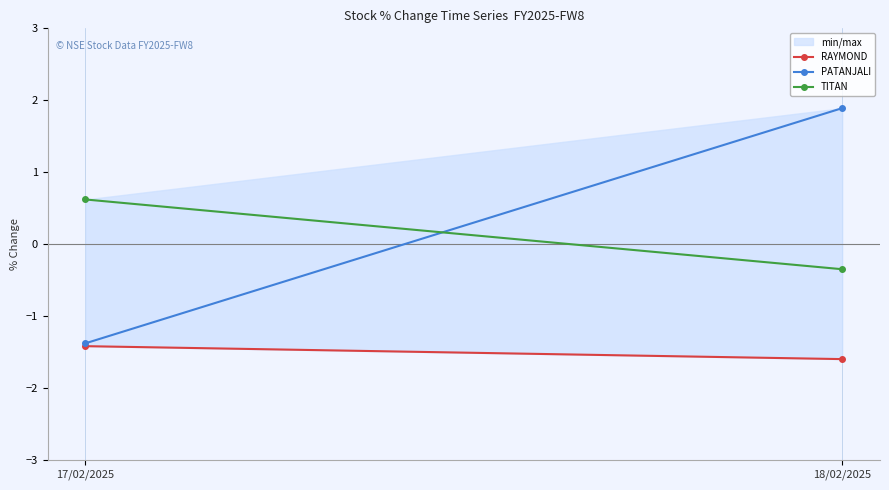

Reading right to left, transcribe all the data shown in this chart.

RAYMOND: 18/02/2025=-1.6	17/02/2025=-1.4
PATANJALI: 18/02/2025=1.9	17/02/2025=-1.4
TITAN: 18/02/2025=-0.3	17/02/2025=0.6